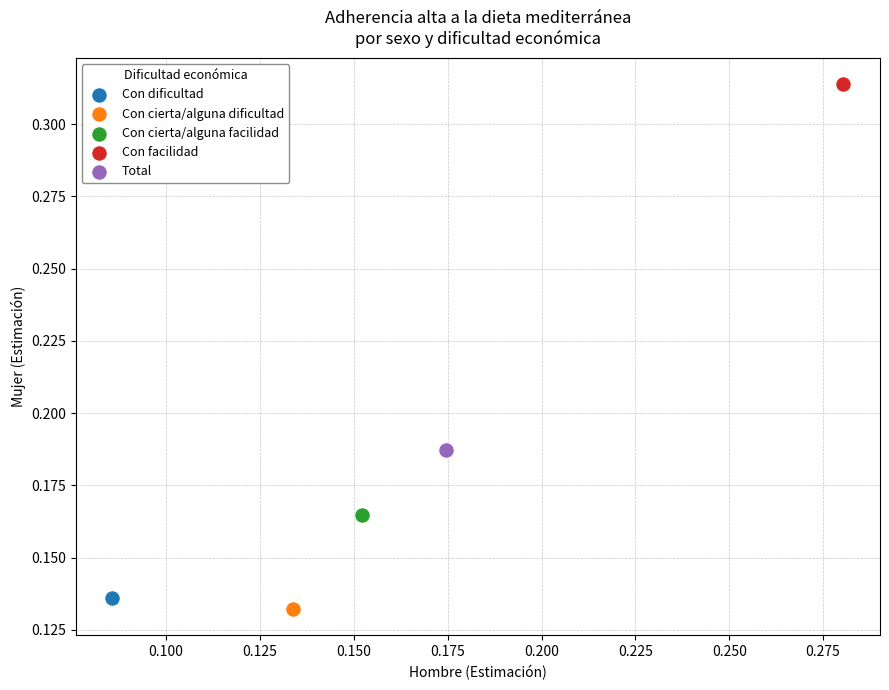

What are all the series names shown in the legend?

Con dificultad, Con cierta/alguna dificultad, Con cierta/alguna facilidad, Con facilidad, Total